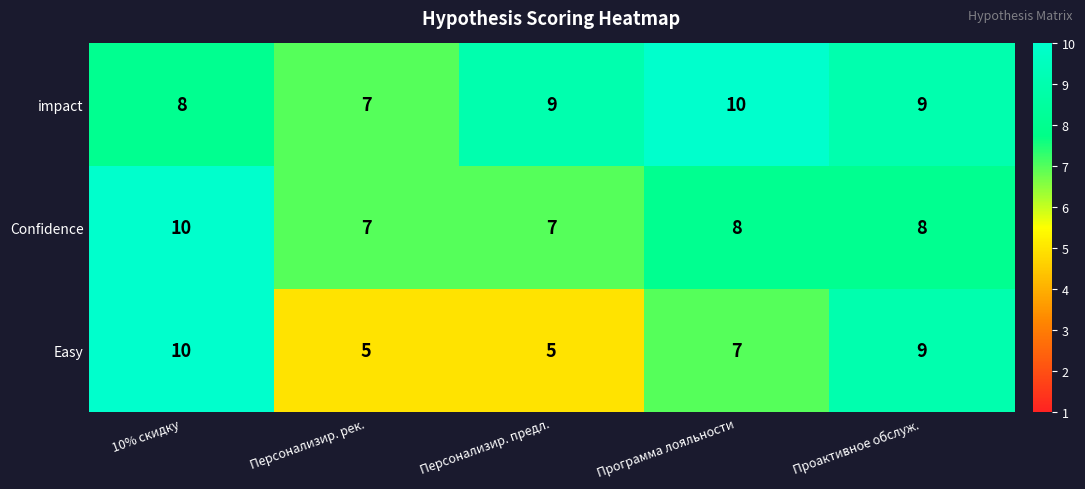

At which label does Easy reach its peak?

10% скидку